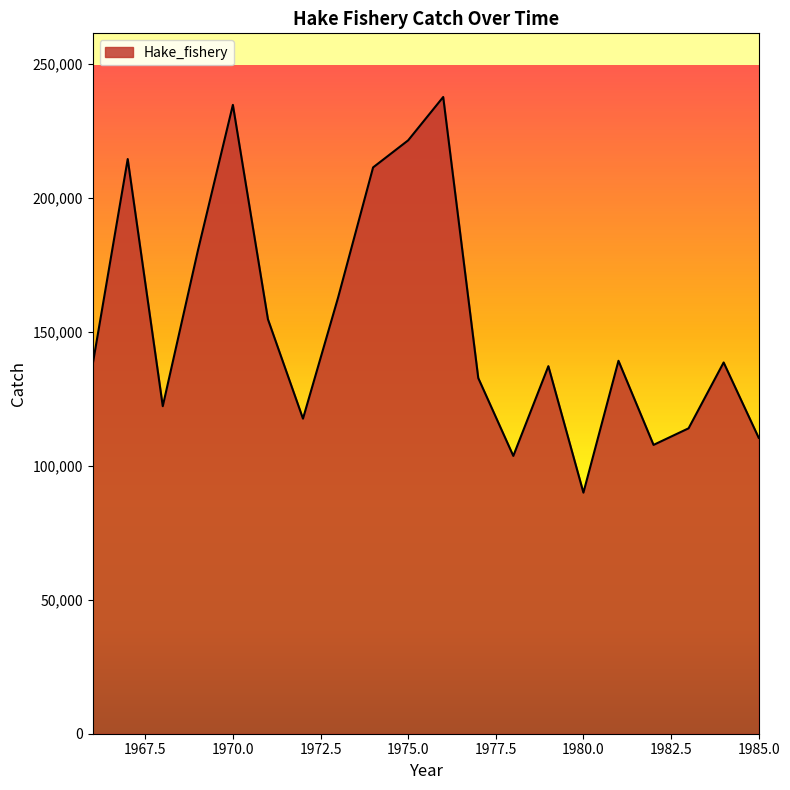

How many lines are shown in the chart?

1